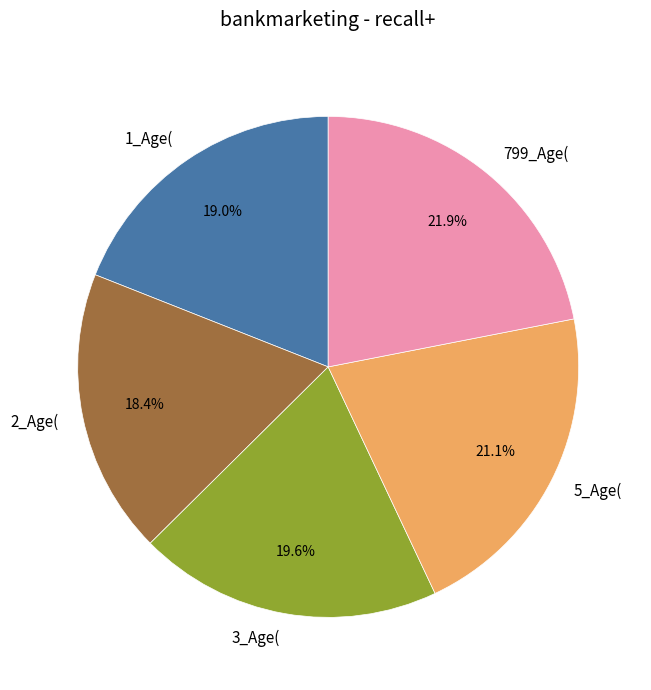

Does any single category account for the majority?

No